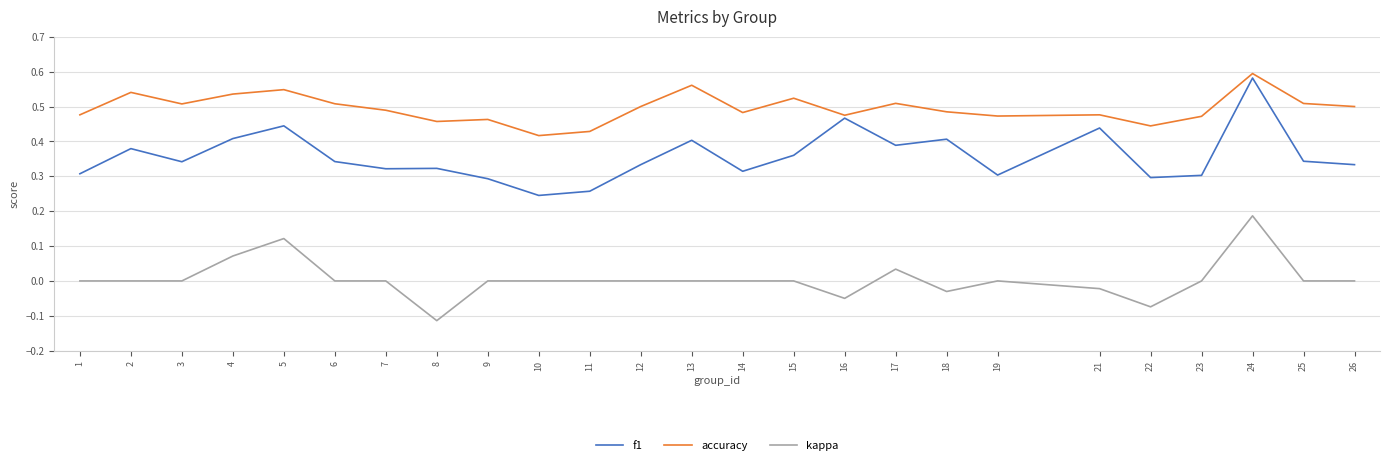

Which label corresponds to the smallest value in the chart?

8